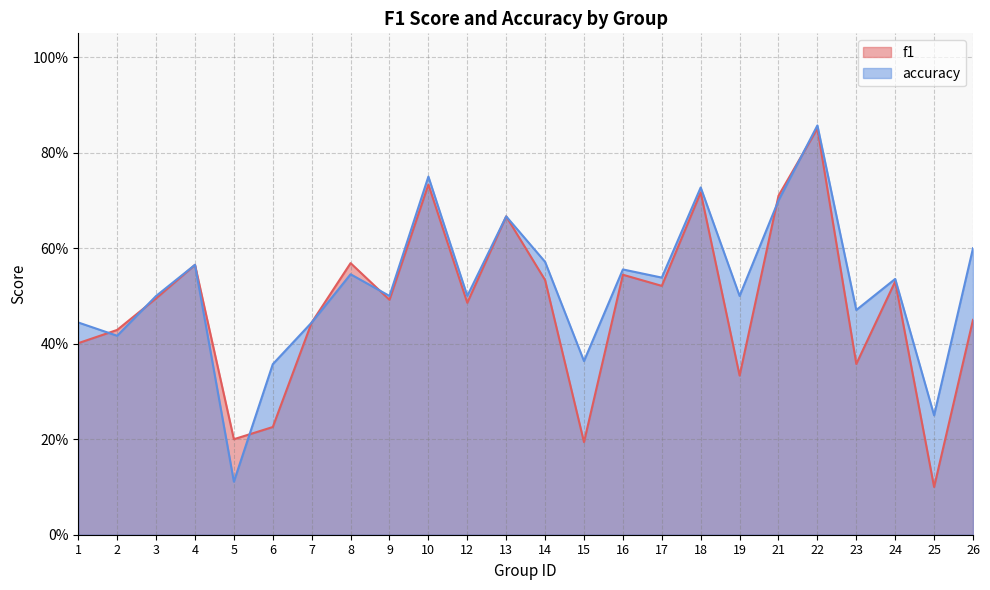

How many interior local peaks does the f1 series have?

8